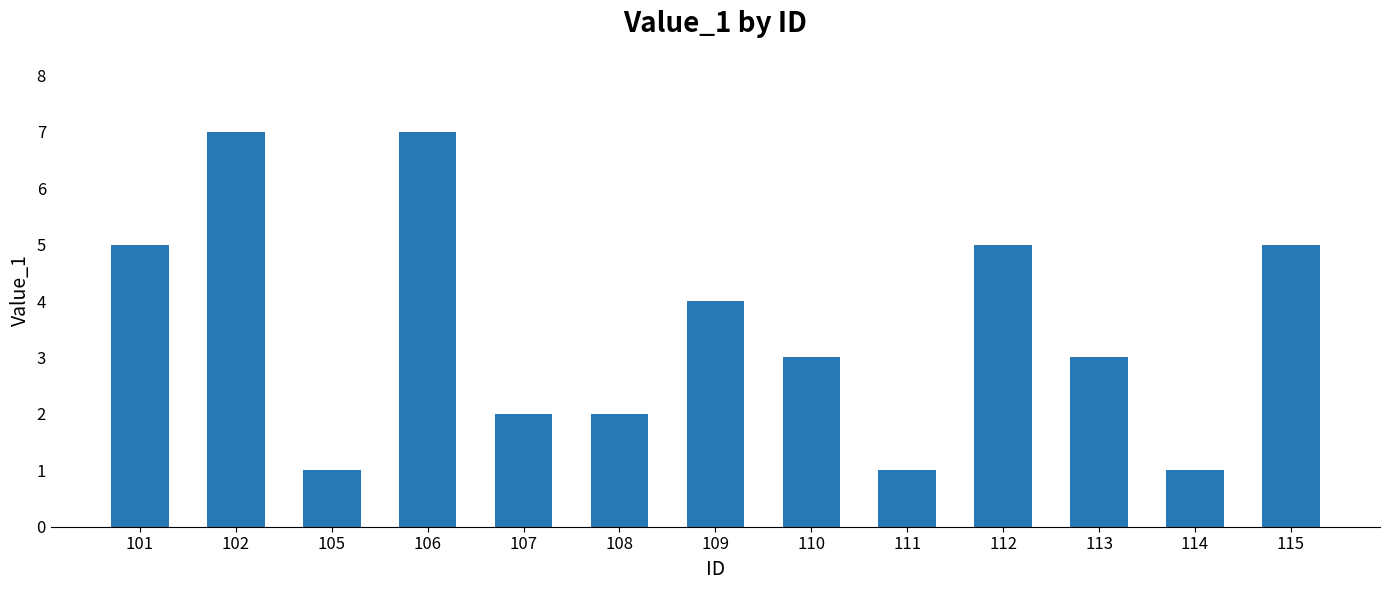

Approximately how many times larger is the value at 111 compared to 115?

0.2